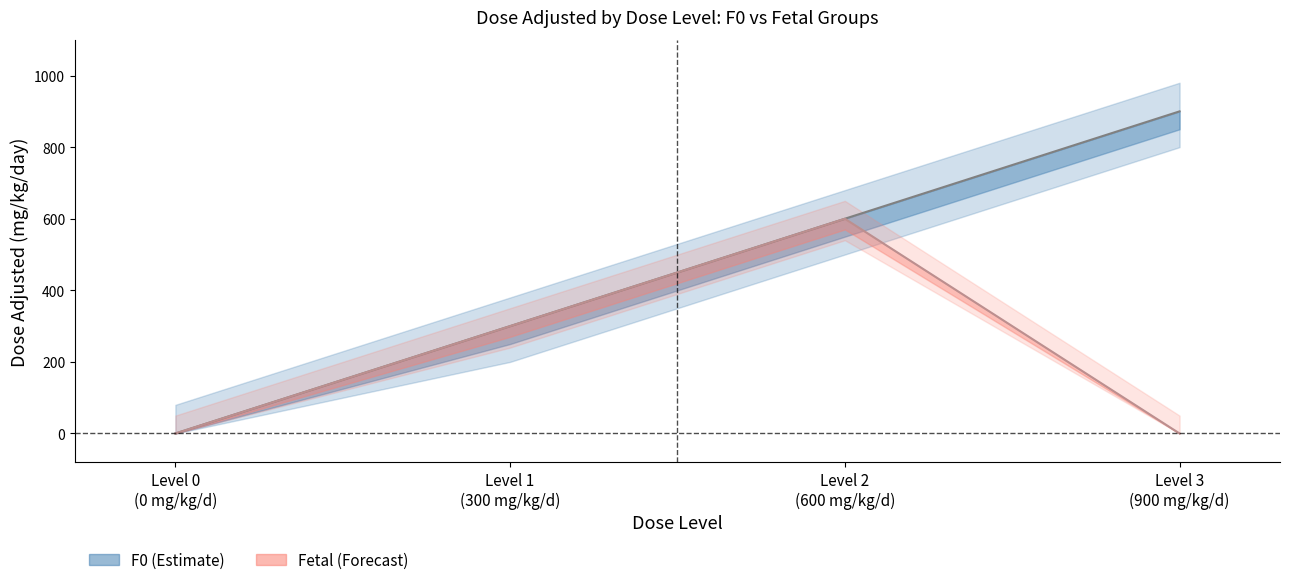

True or false: F0 central and Fetal central intersect in this chart.

False